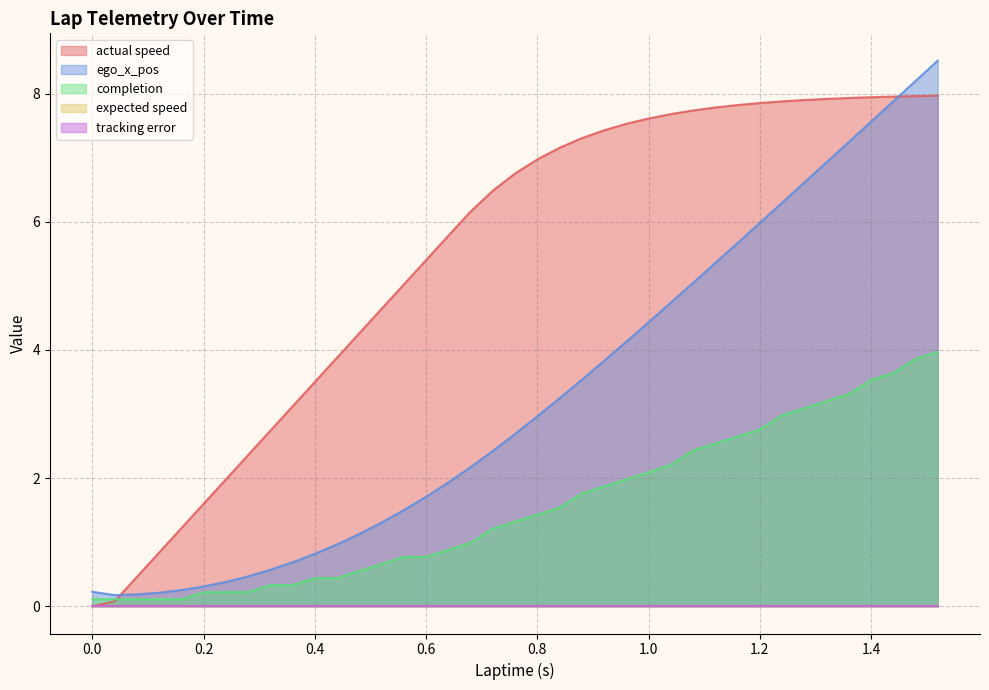

Is the value of actual speed at 19 greater than the value of ego_x_pos at 21?

Yes